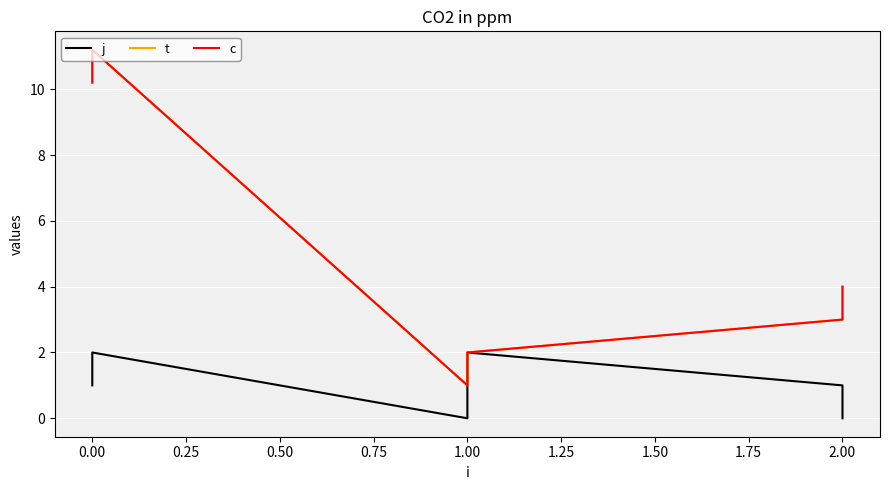

What is the difference between the highest and lowest values at 0.00?

9.2